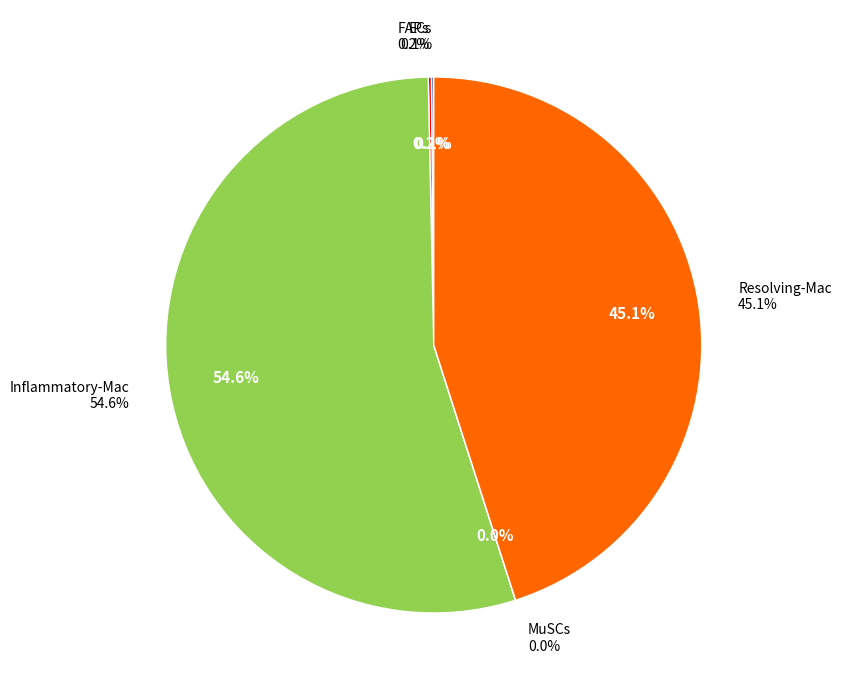

Which category has the biggest portion of the pie?

Inflammatory-Mac